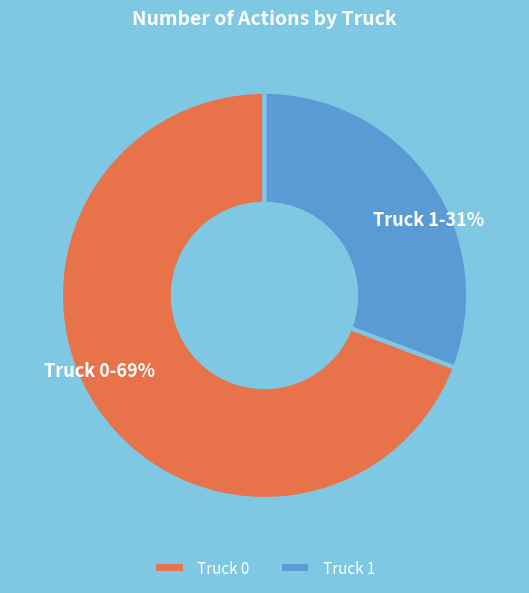

True or false: Truck 0 accounts for 82% of the total.

False